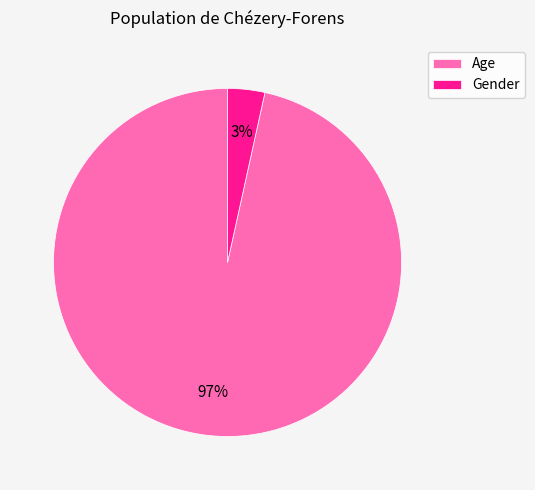

How many slices are in this pie chart?

2